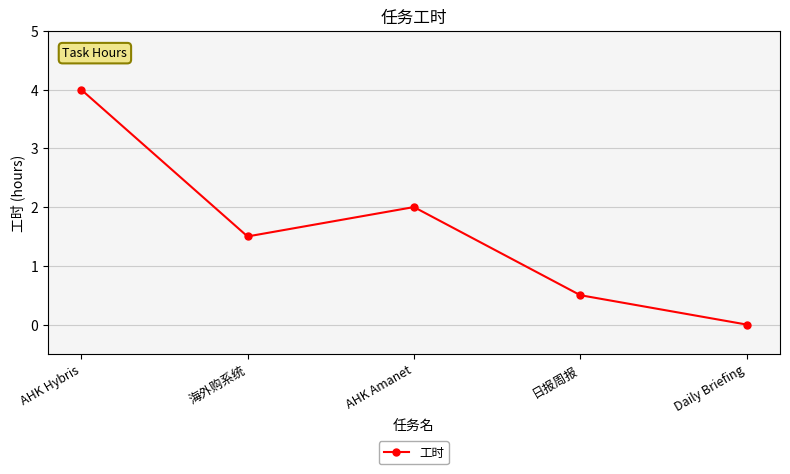

Rank the categories by value from highest to lowest.

AHK Hybris, AHK Amanet, 海外购系统, 日报周报, Daily Briefing